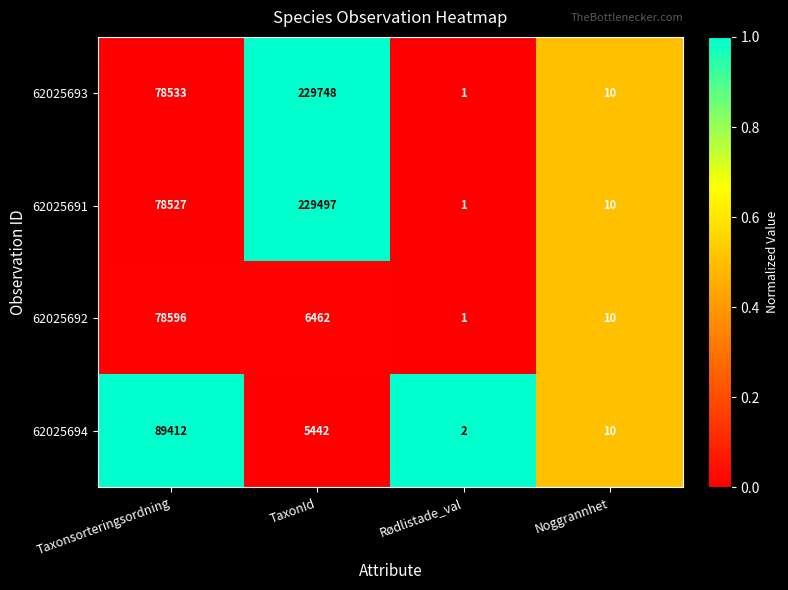

At Taxonsorteringsordning, list the series in order from smallest to largest.

62025691, 62025693, 62025692, 62025694